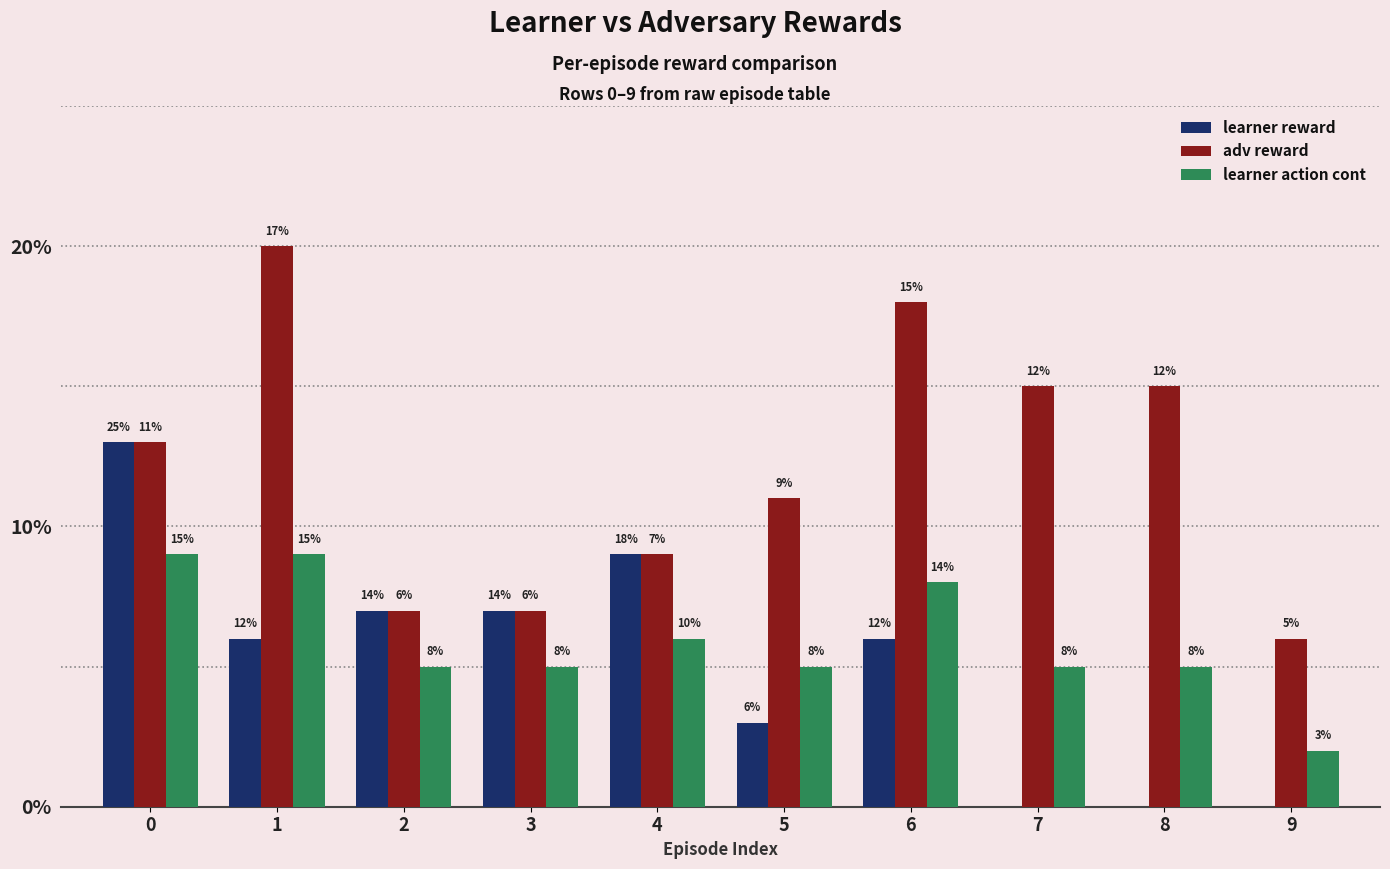

What is the sum of all learner action cont values?

59